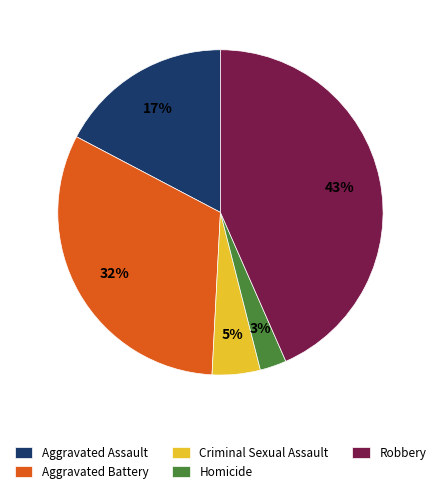

What is the ratio of the value at Homicide to the value at Aggravated Assault?

0.2